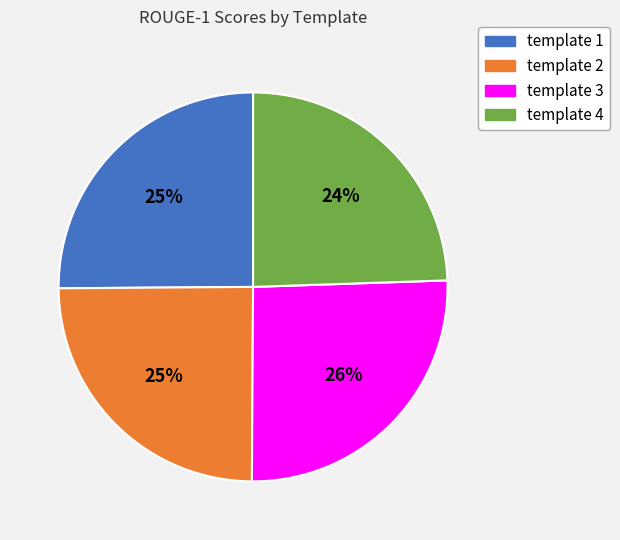

Do template 2 and template 3 together represent more than half of the pie?

Yes